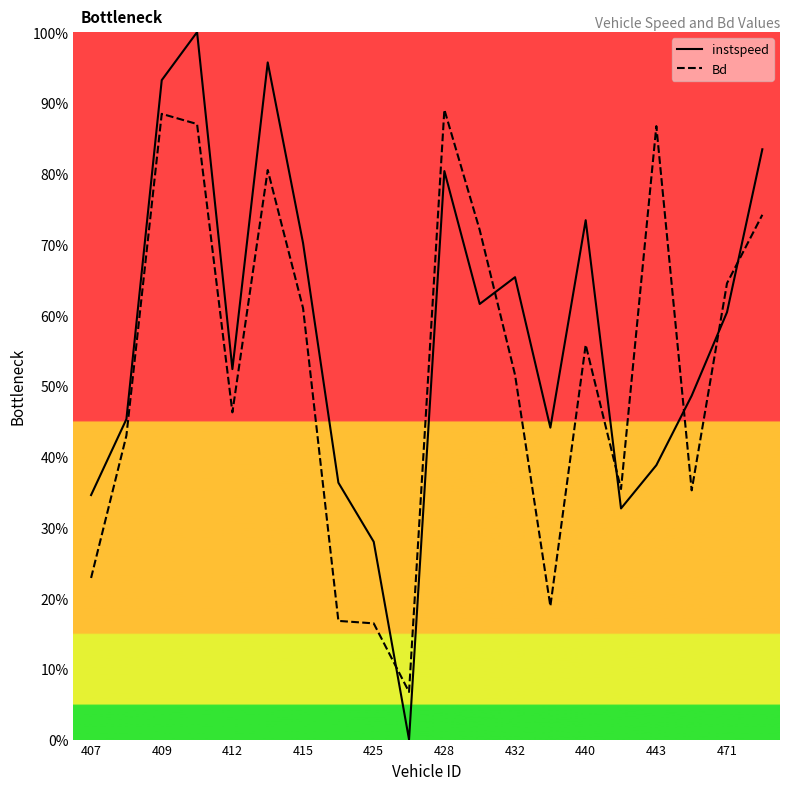

True or false: instspeed has a value of 0.6 at 11.

True